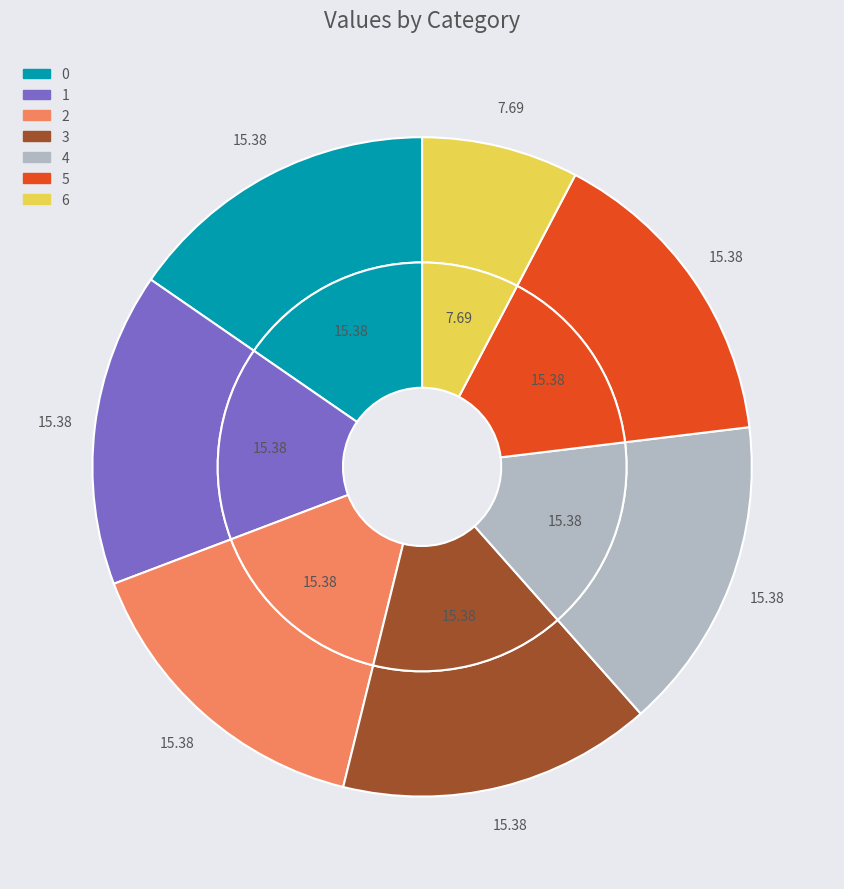

Count the number of slices in the pie.

7